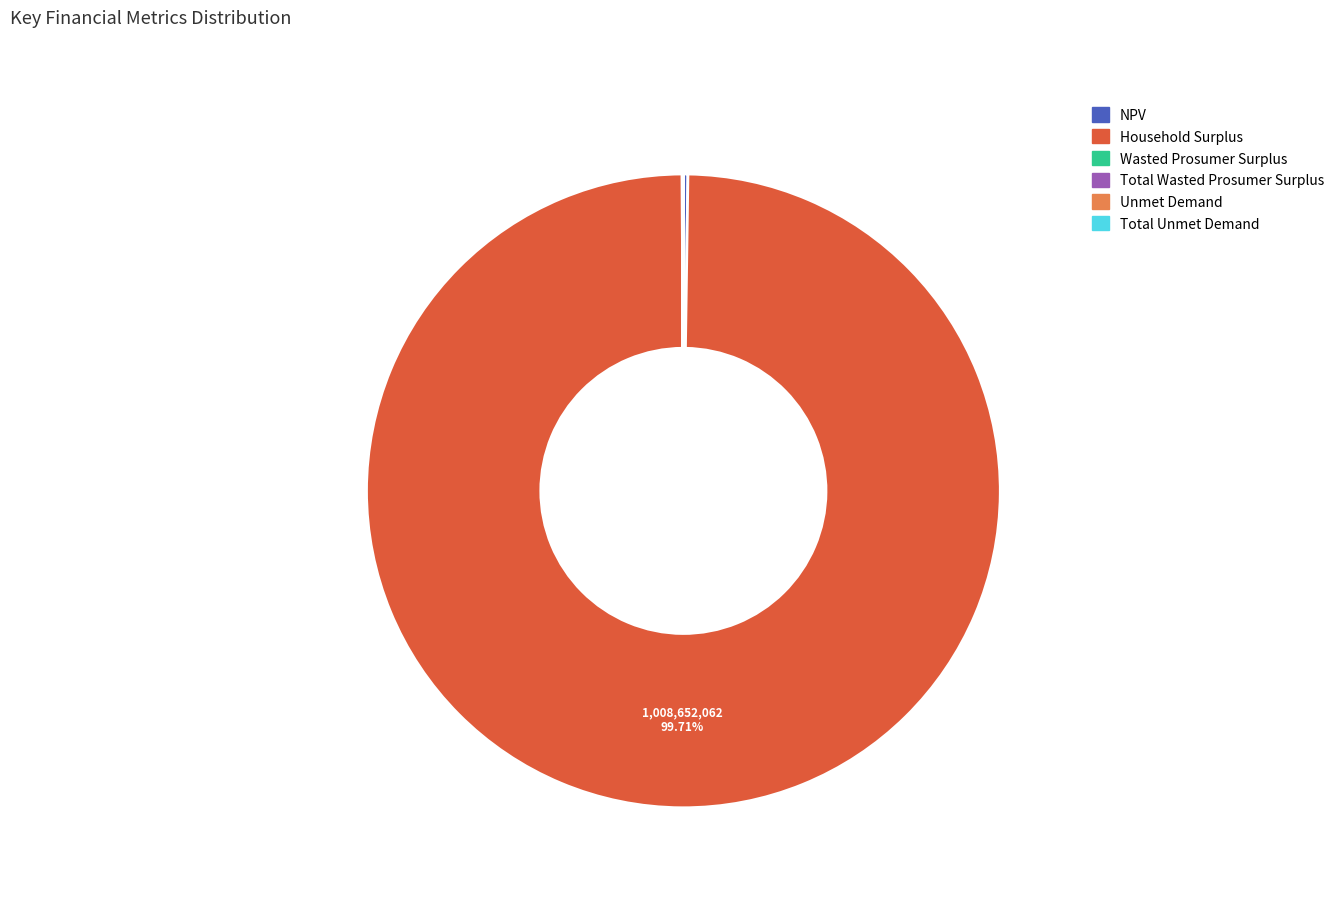

Which slice is the largest?

Household Surplus